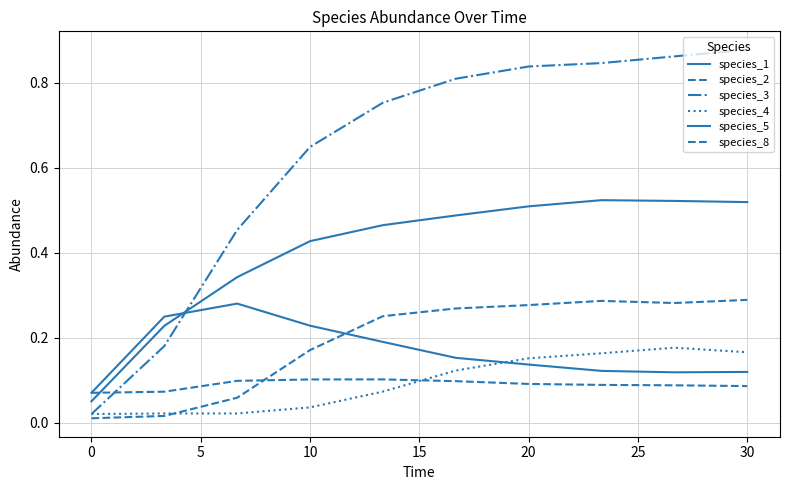

Does the chart have visible grid lines?

Yes